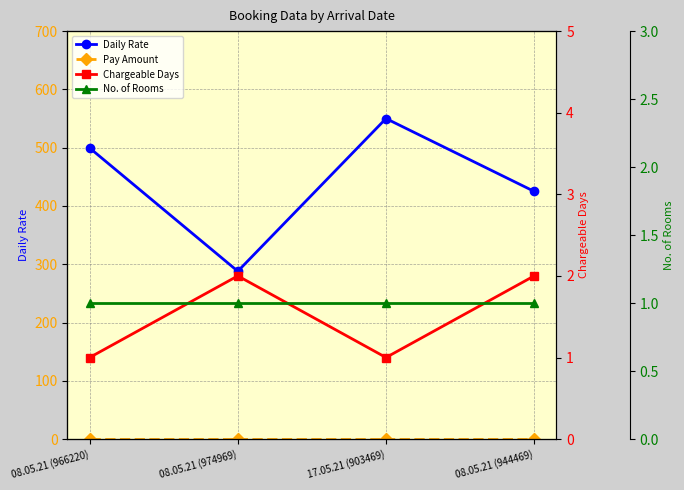

The No. of Rooms series shows 1.0 at 08.05.21 (974969). True or false?

True